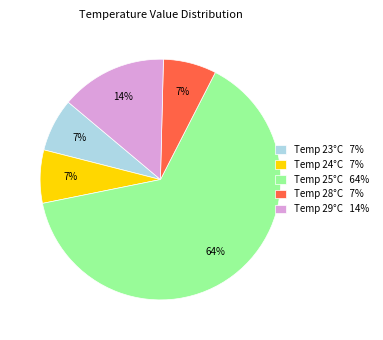

To the nearest percent, what percentage of the pie is Temp 23°C 7%?

7%